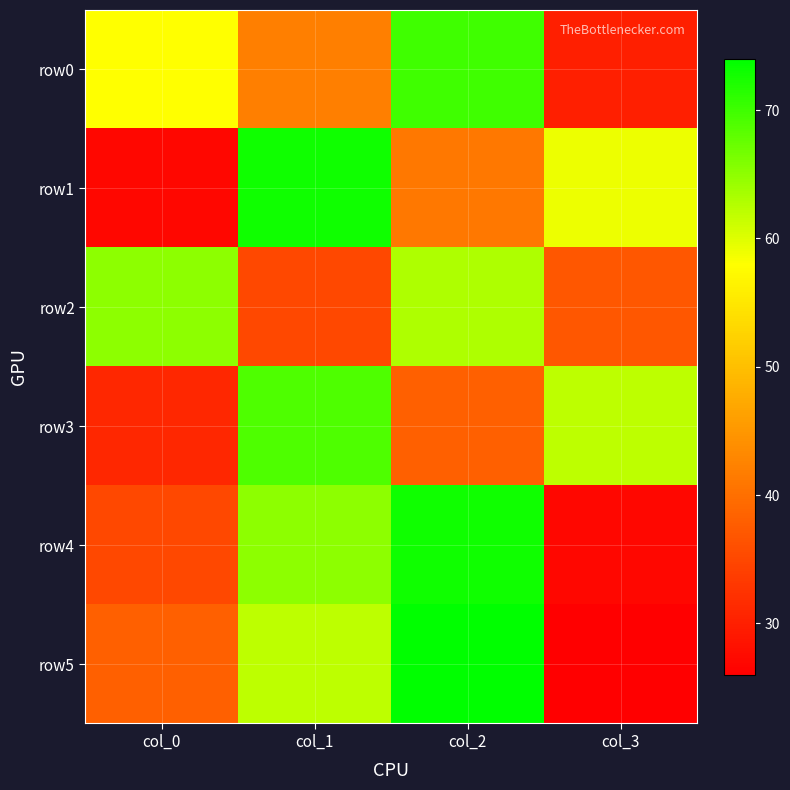

What is the difference between the highest and lowest values at col_0?

38